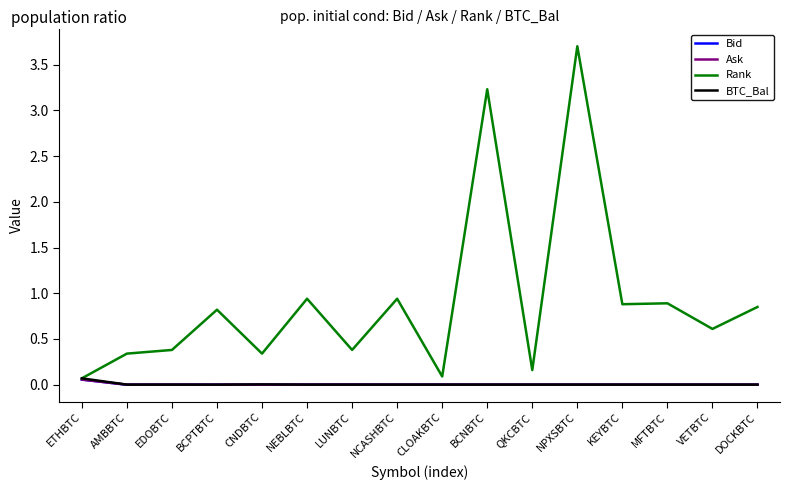

At which category is the sum across all series the highest?

NPXSBTC